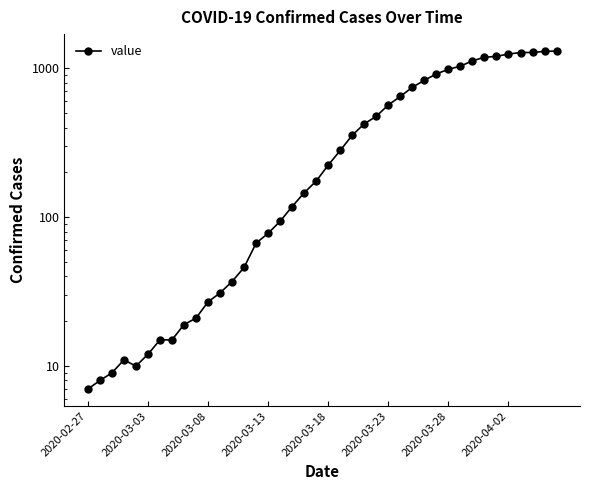

What is the difference between the second highest and minimum values?

1294